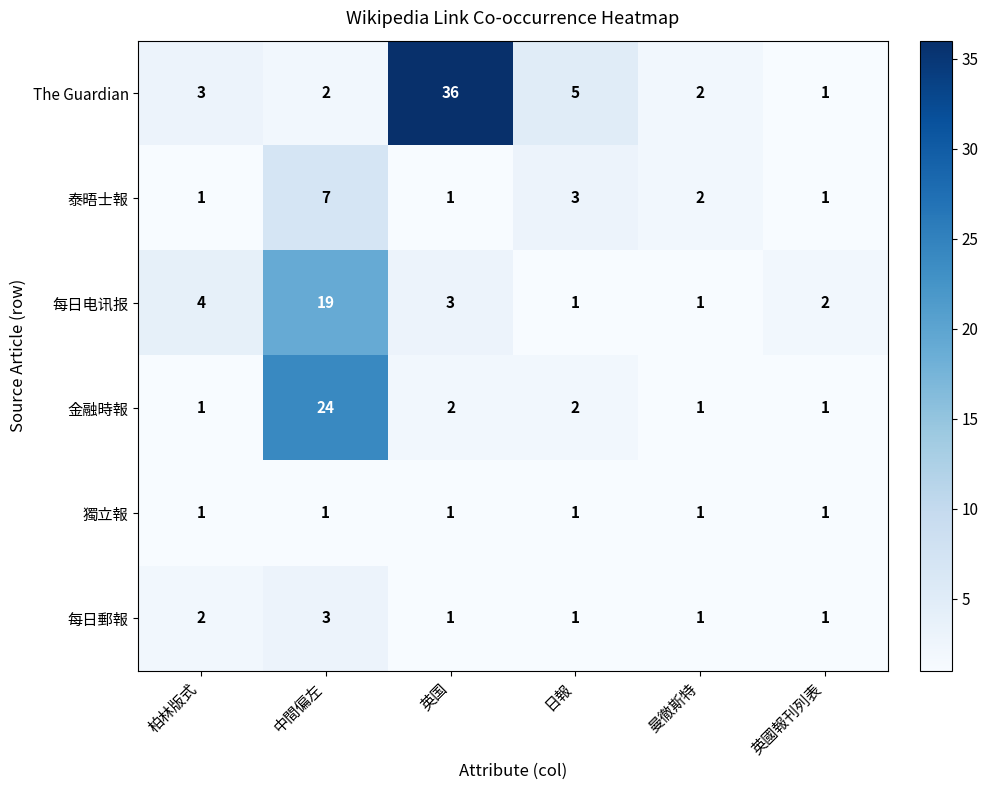

At which category does the chart reach its peak across all series?

英国